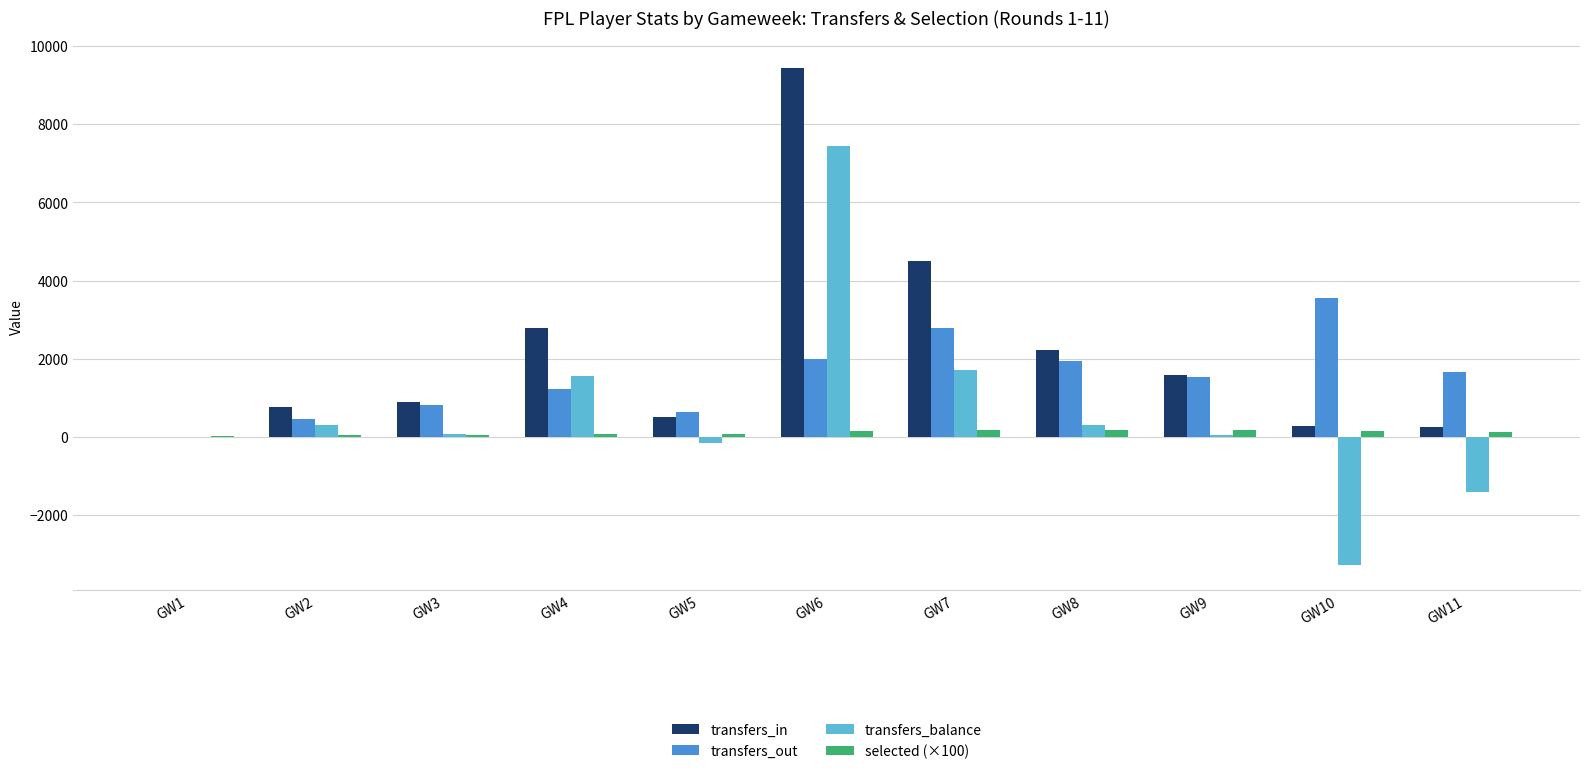

Count the number of data series in this chart.

4